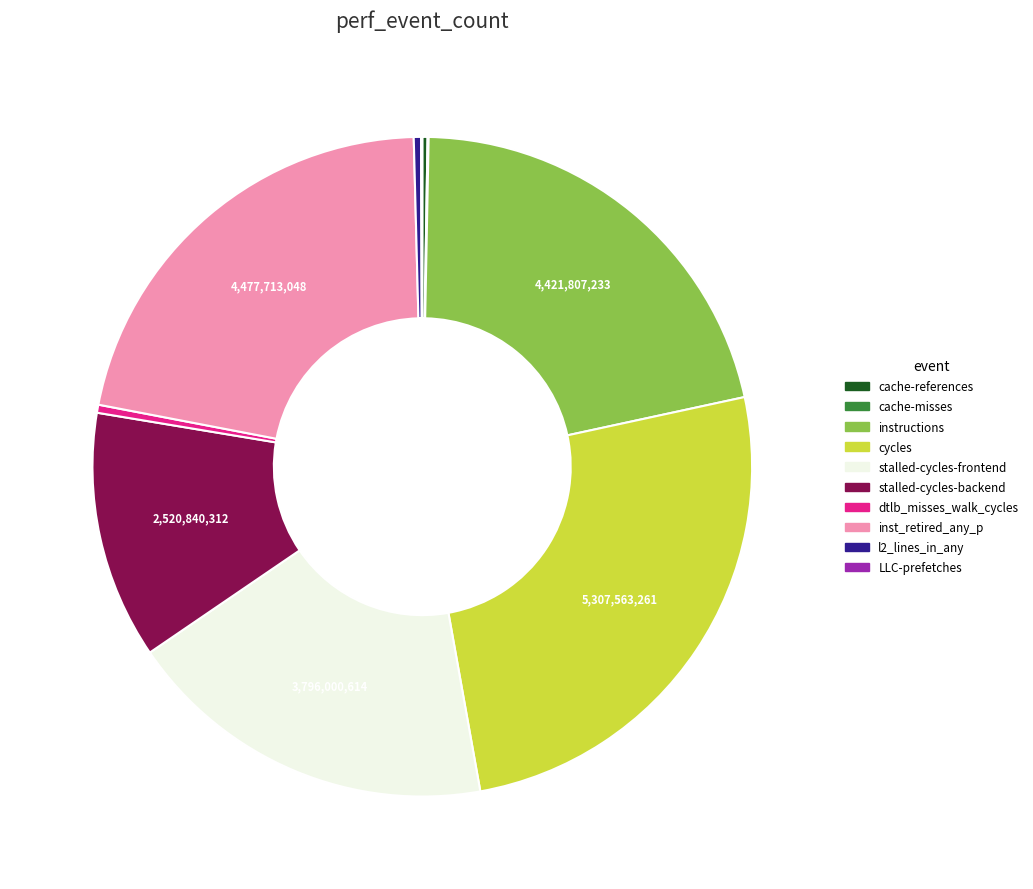

Does any single category account for the majority?

No